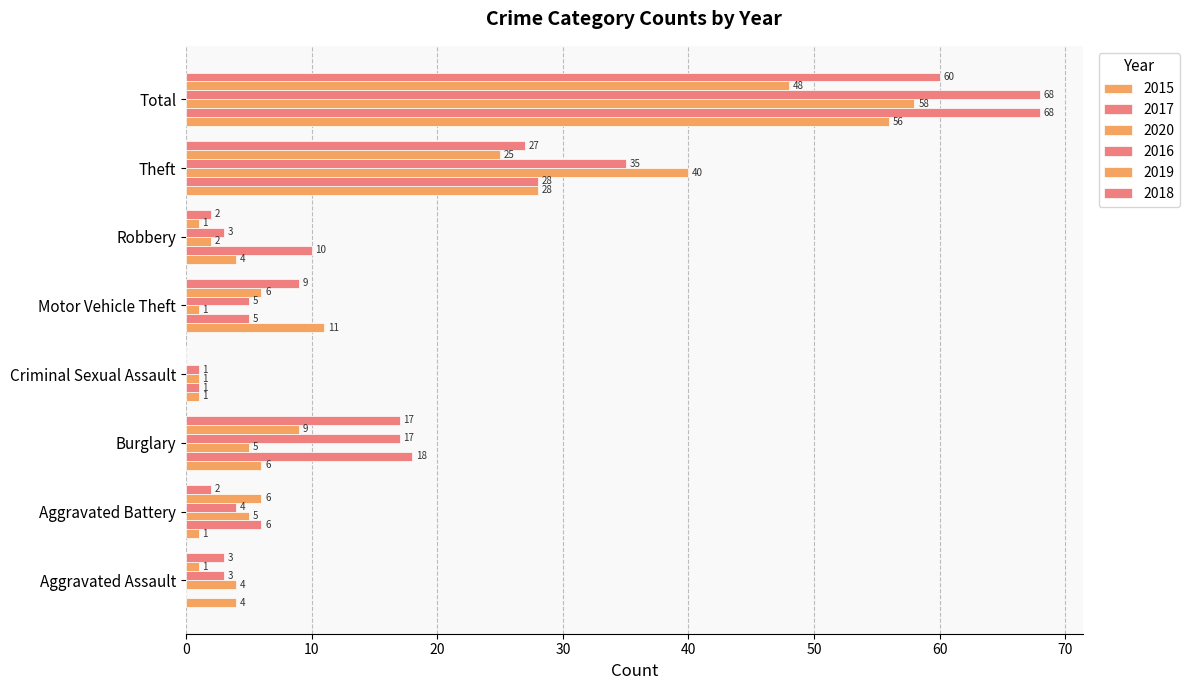

Reading left to right, extract all data points from this chart.

2015: Aggravated Assault=4	Aggravated Battery=1	Burglary=6	Criminal Sexual Assault=1	Motor Vehicle Theft=11	Robbery=4	Theft=28	Total=56
2017: Aggravated Assault=0	Aggravated Battery=6	Burglary=18	Criminal Sexual Assault=1	Motor Vehicle Theft=5	Robbery=10	Theft=28	Total=68
2020: Aggravated Assault=4	Aggravated Battery=5	Burglary=5	Criminal Sexual Assault=1	Motor Vehicle Theft=1	Robbery=2	Theft=40	Total=58
2016: Aggravated Assault=3	Aggravated Battery=4	Burglary=17	Criminal Sexual Assault=1	Motor Vehicle Theft=5	Robbery=3	Theft=35	Total=68
2019: Aggravated Assault=1	Aggravated Battery=6	Burglary=9	Criminal Sexual Assault=0	Motor Vehicle Theft=6	Robbery=1	Theft=25	Total=48
2018: Aggravated Assault=3	Aggravated Battery=2	Burglary=17	Criminal Sexual Assault=0	Motor Vehicle Theft=9	Robbery=2	Theft=27	Total=60